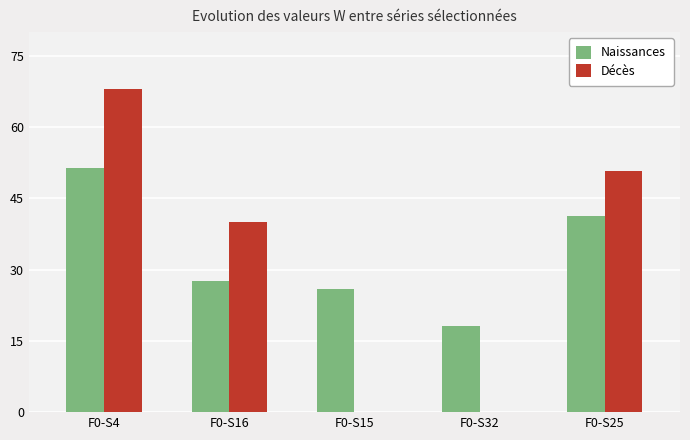

What is the sum of all Décès values?

158.8